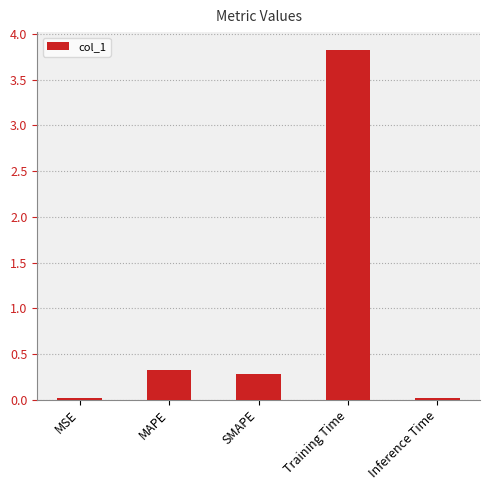

What is the label of the 2nd bar from the left?

MAPE